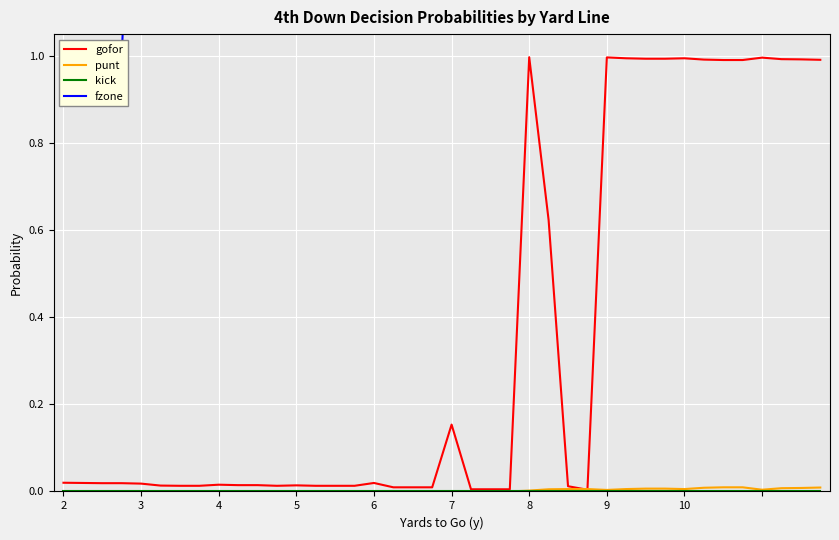

What is the maximum value for gofor?

1.0